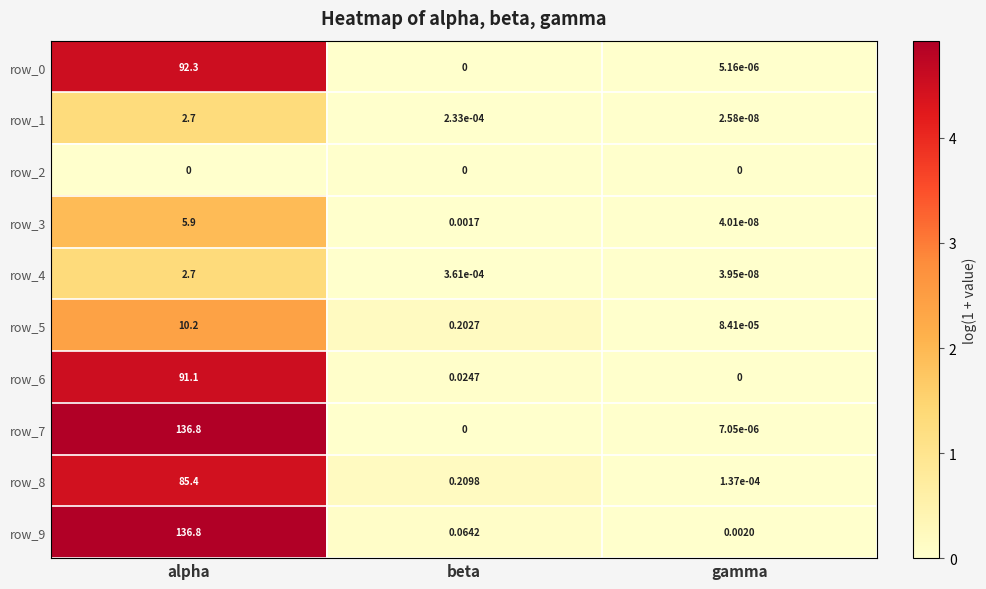

Where is row_0 nearest to the value 46?

gamma